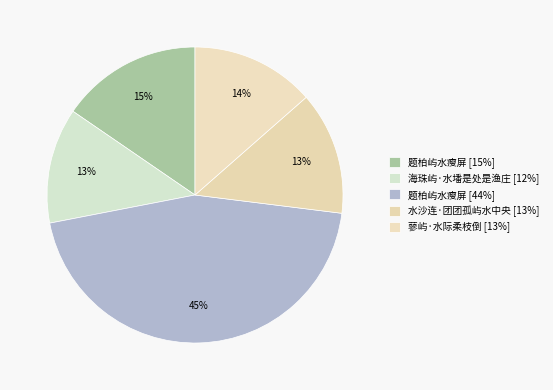

How many slices are in this pie chart?

5